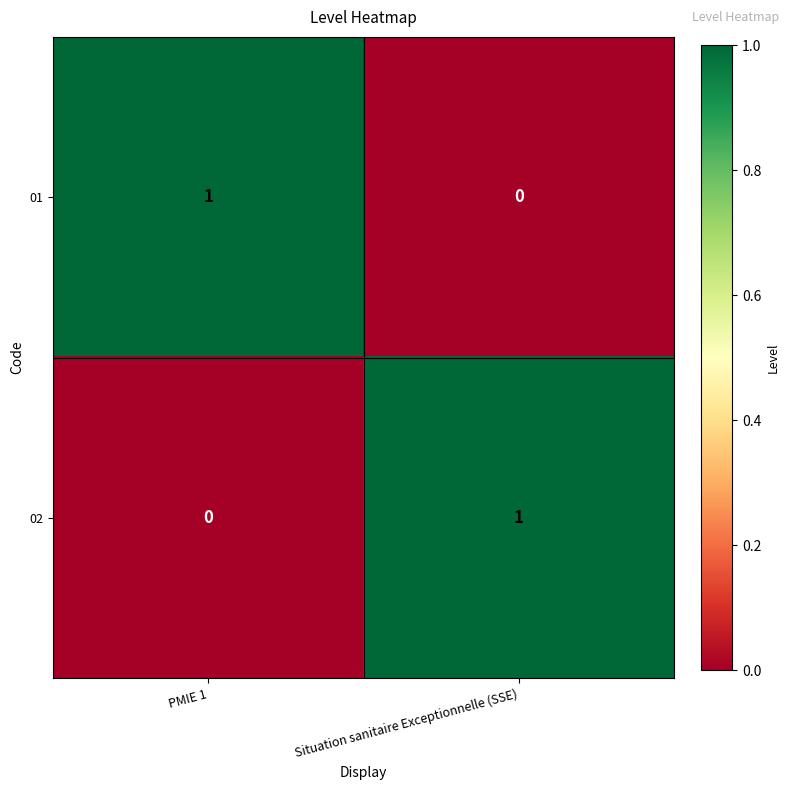

The 02 series shows 1 at PMIE 1. True or false?

False